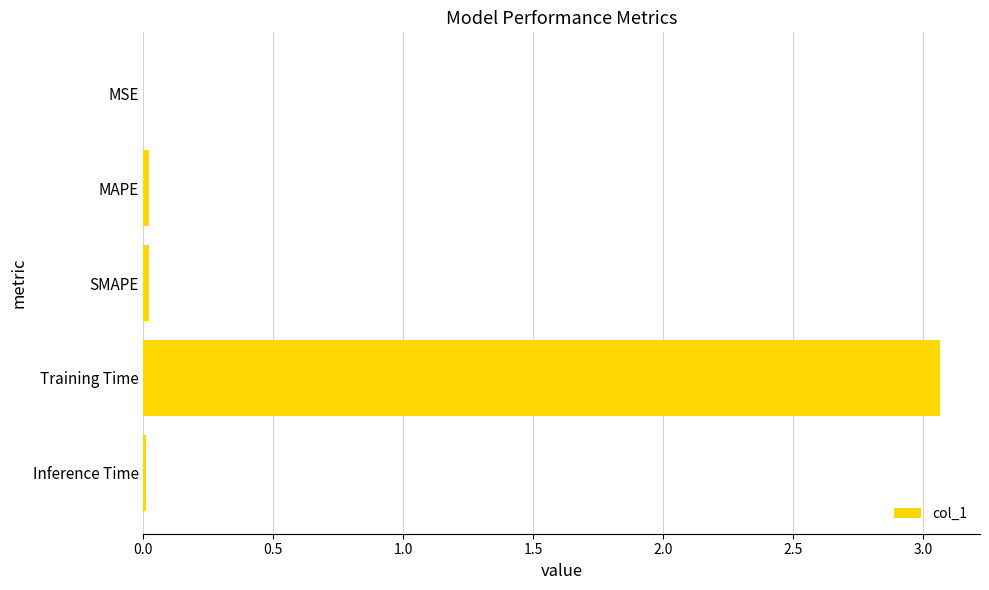

Which has a higher value, Inference Time or Training Time?

Training Time